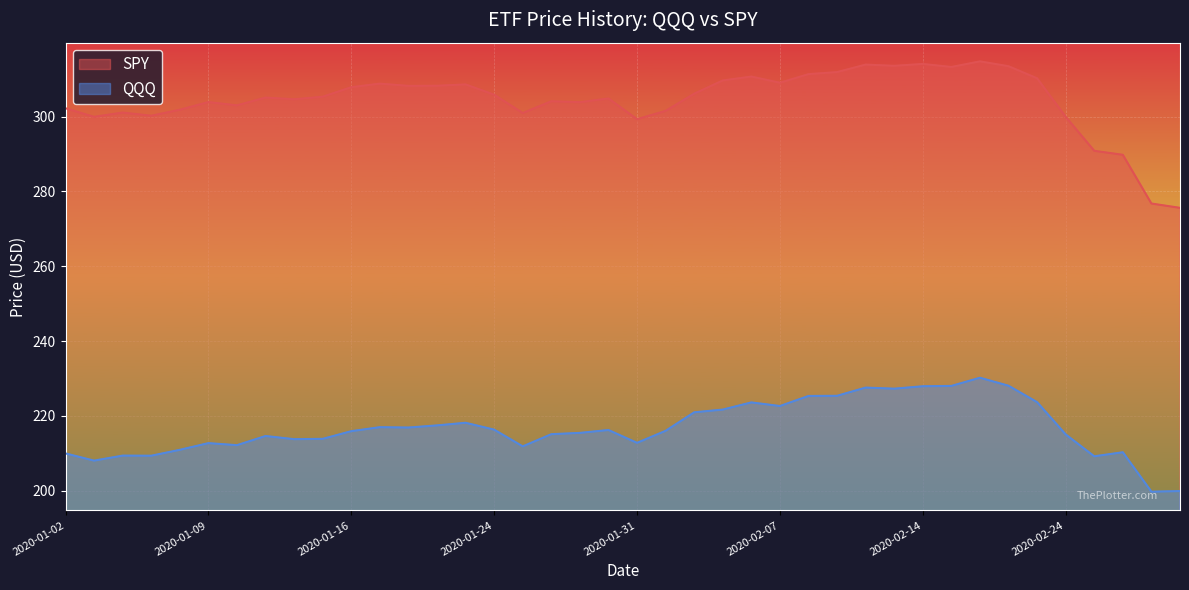

True or false: QQQ and SPY cross at least once.

False